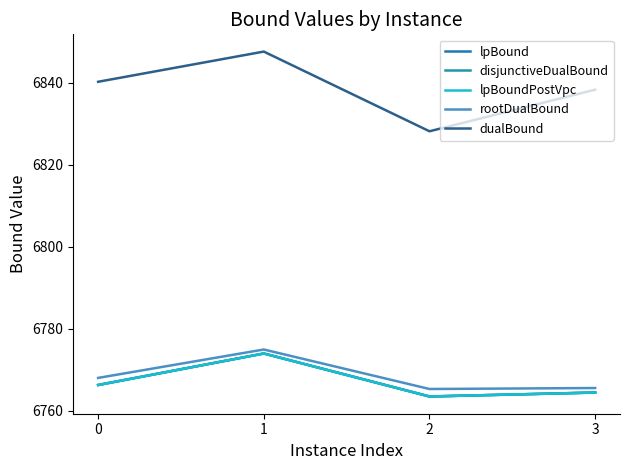

Which series has the widest spread of values?

dualBound